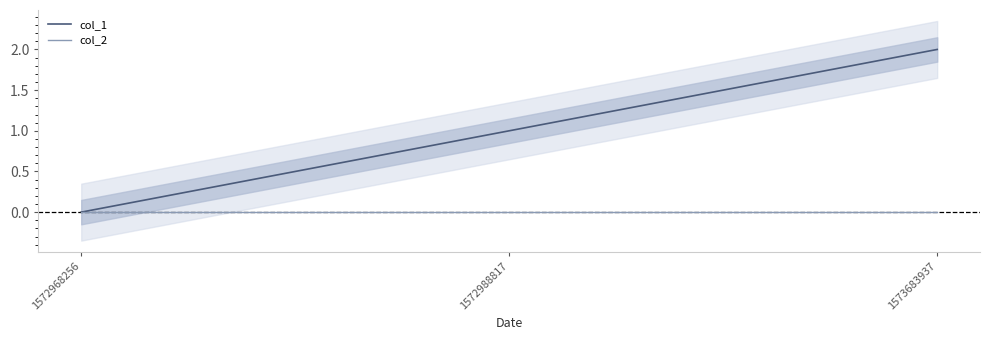

Does the chart have visible grid lines?

No